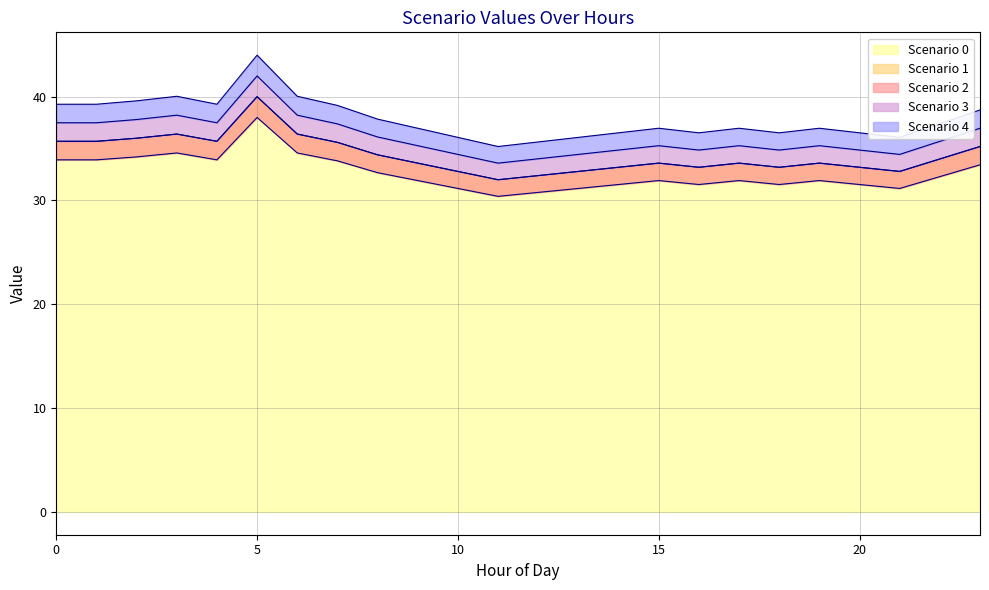

True or false: Scenario 0 and Scenario 2 cross at least once.

False